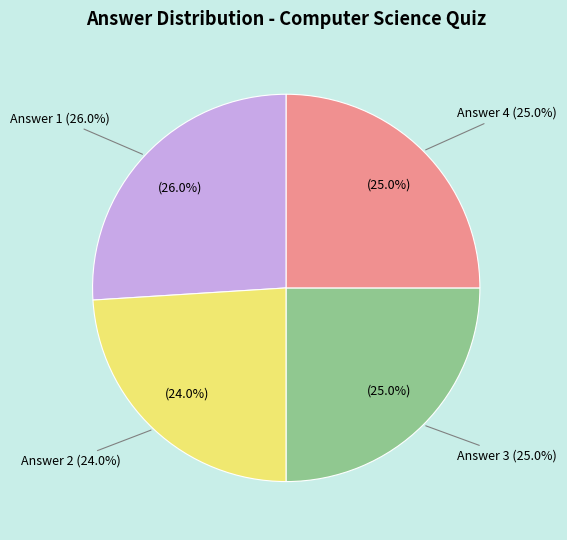

Is it true that Answer 3 is 19% of the pie?

False